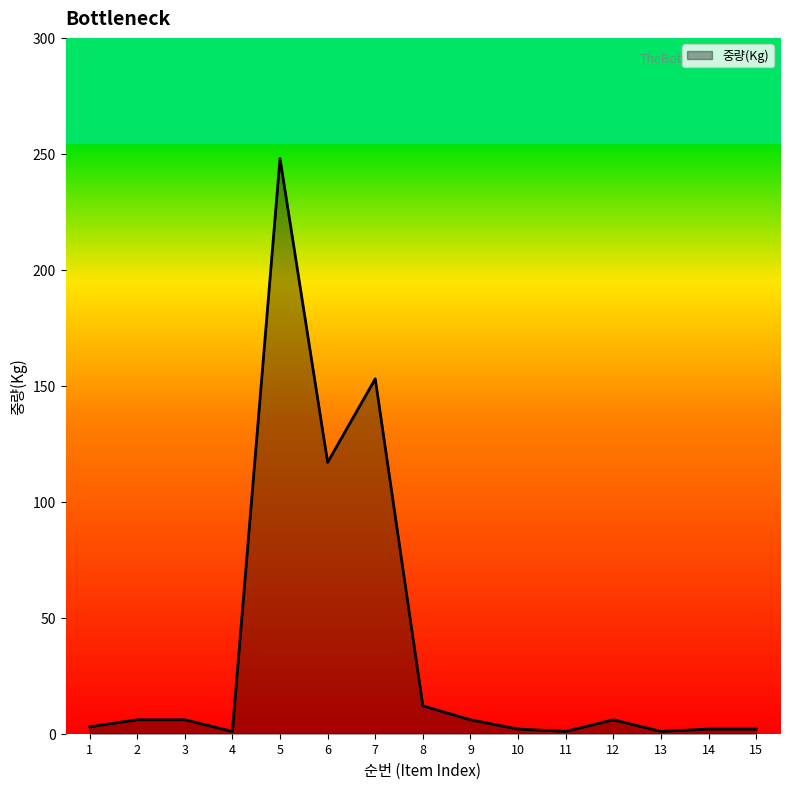

Is it true that the value at 8 is 12?

True